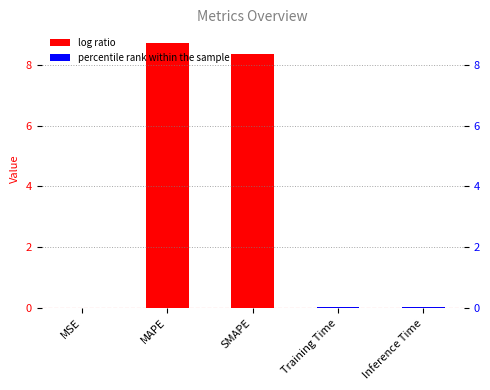

What value does the data have at Inference Time?

0.1